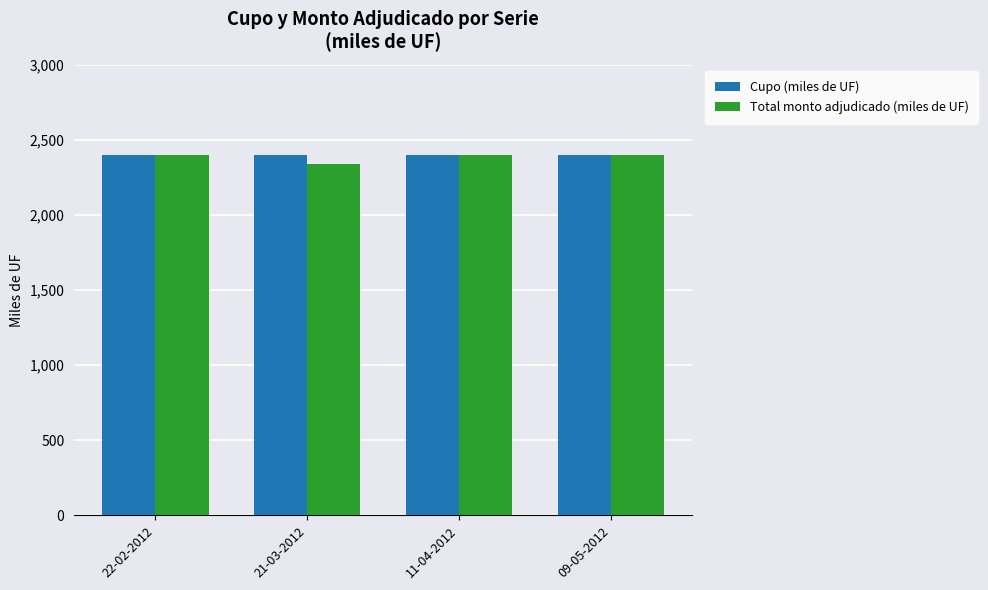

What is the total value across all series at 22-02-2012?

4800